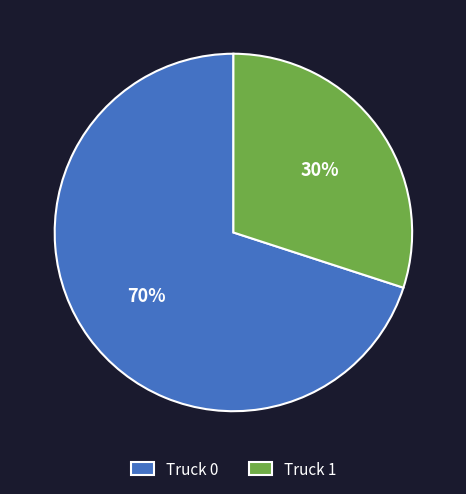

Approximately how many times larger is the value at Truck 0 compared to Truck 1?

2.3